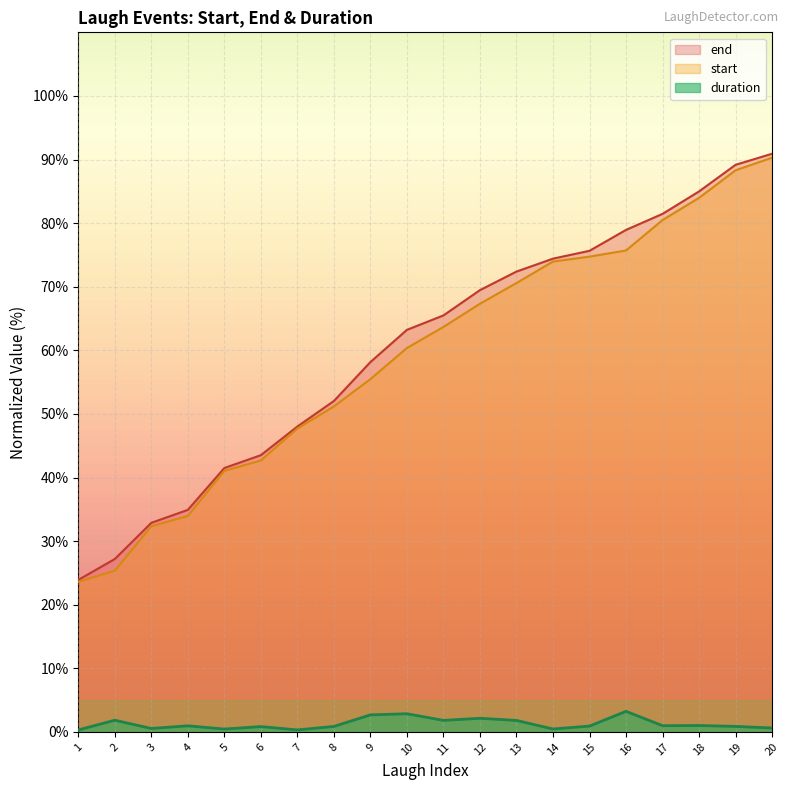

True or false: start and end cross at least once.

False